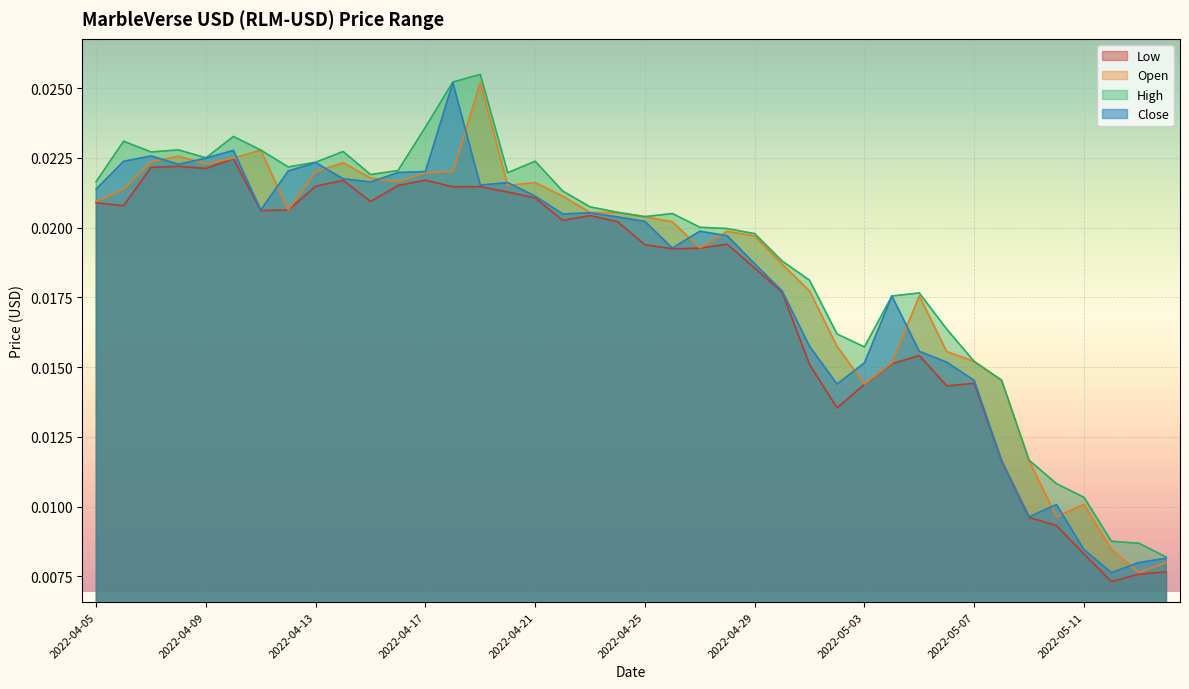

Rank the series by their maximum value, from highest to lowest.

High, Open, Close, Low